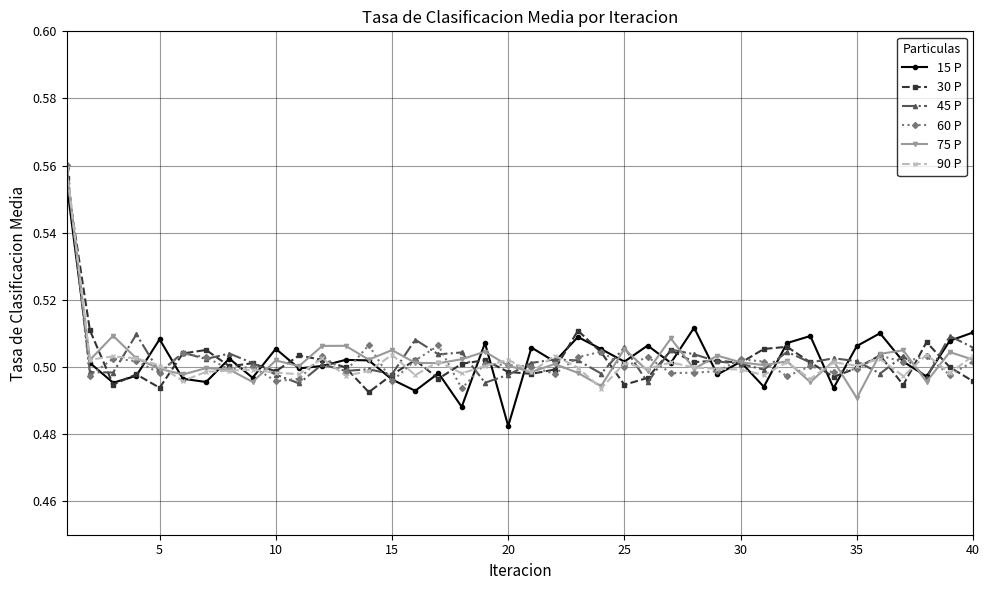

True or false: 30 P has more than 0 points higher than both neighbors.

True